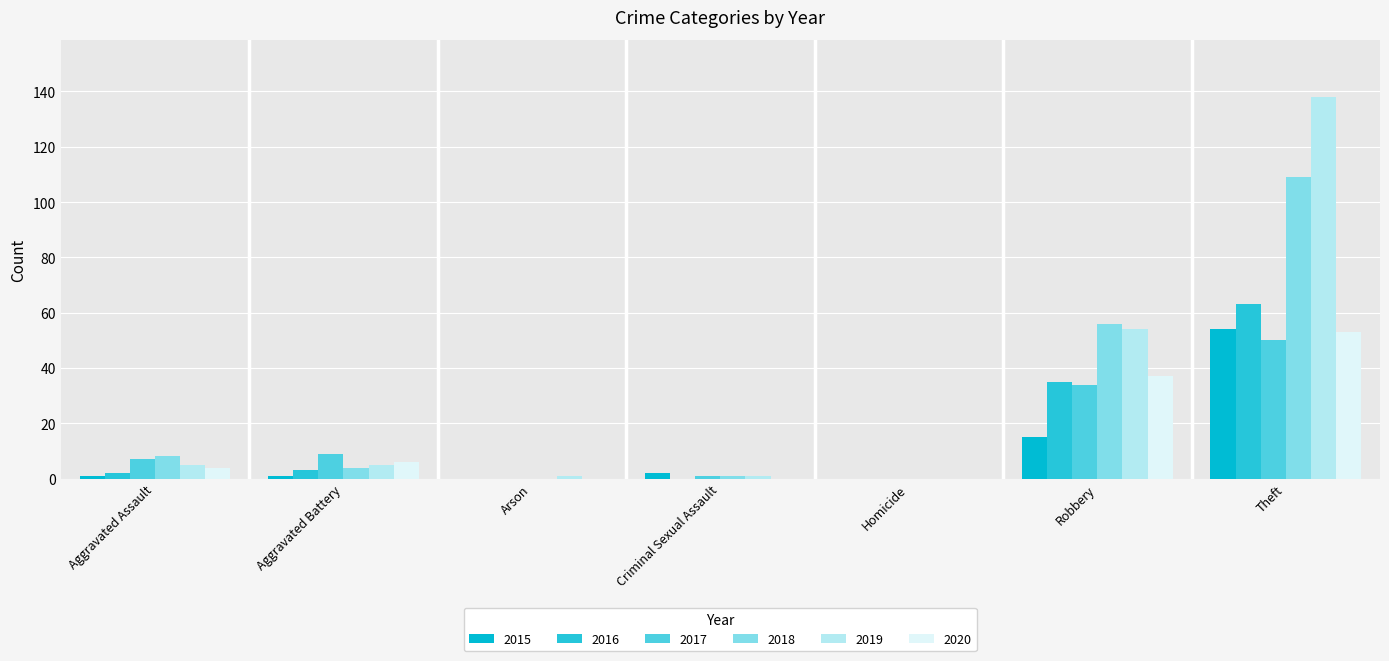

At which label does 2017 first exceed 7?

Aggravated Battery